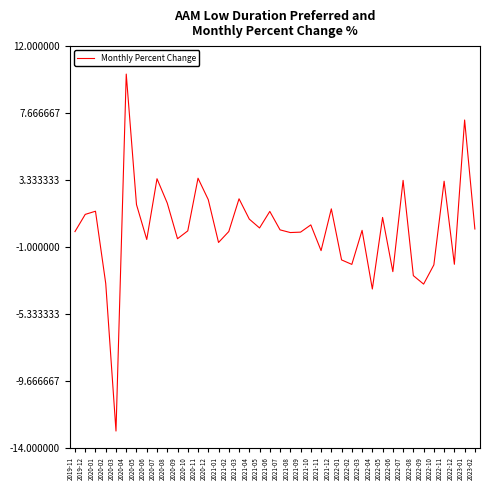

The chart shows a value of 0.8 at 2021-04. True or false?

True